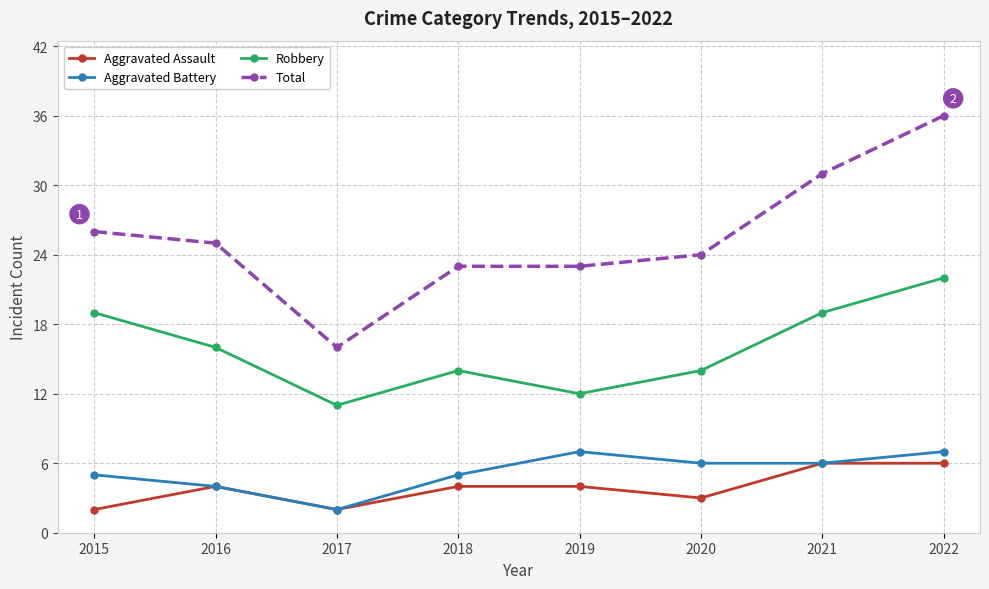

What is the difference between the maximum and minimum values in the Total series?

20